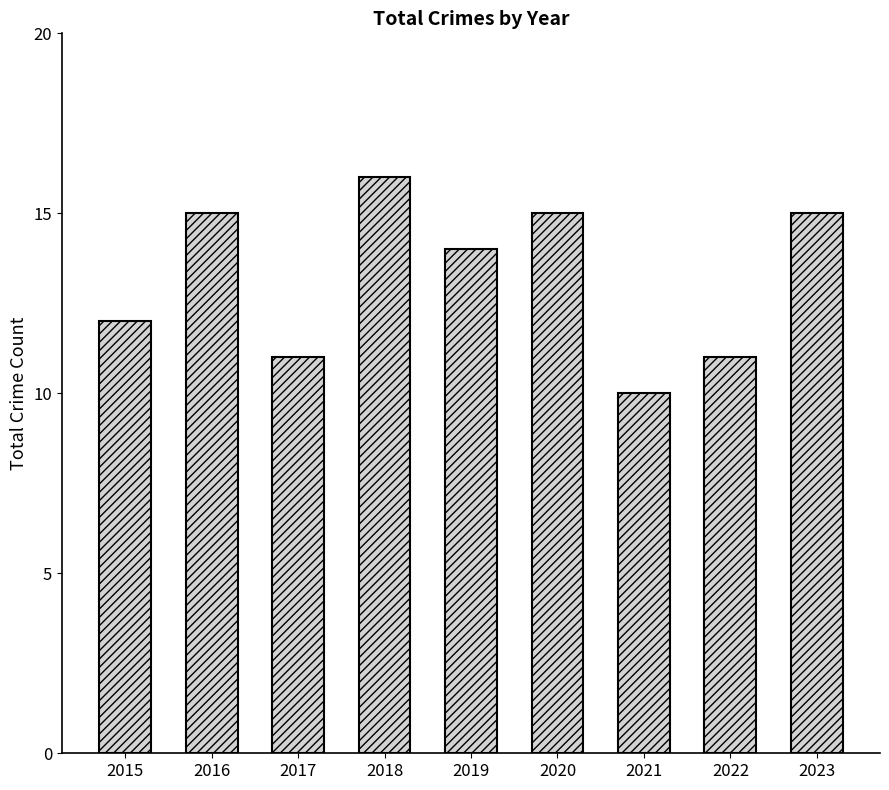

What is the difference between the second highest and second lowest values?

4